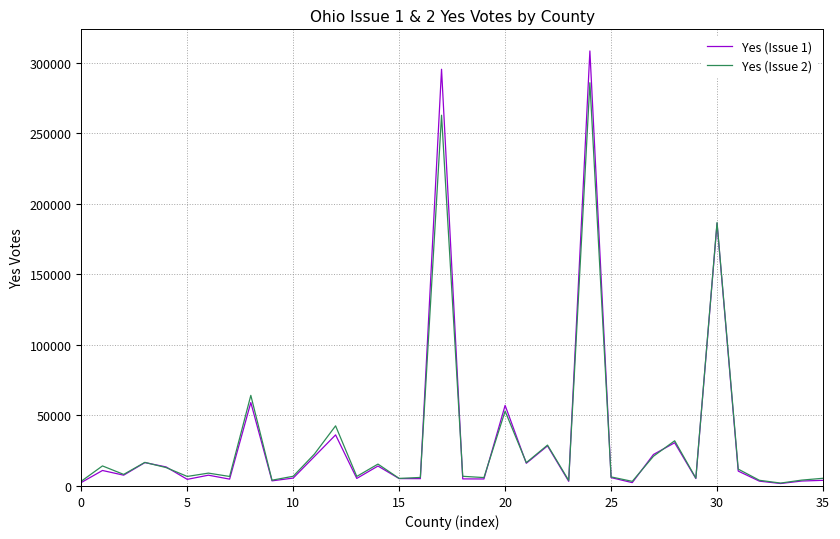

Count the number of data series in this chart.

2